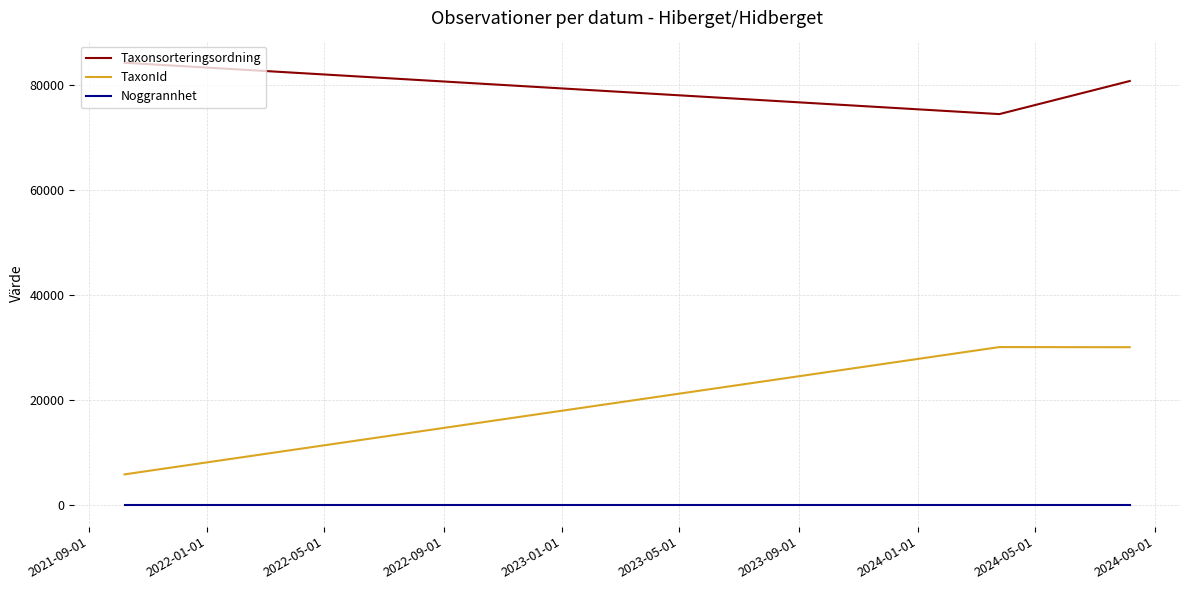

List the series in order of their peak value, highest first.

Taxonsorteringsordning, TaxonId, Noggrannhet